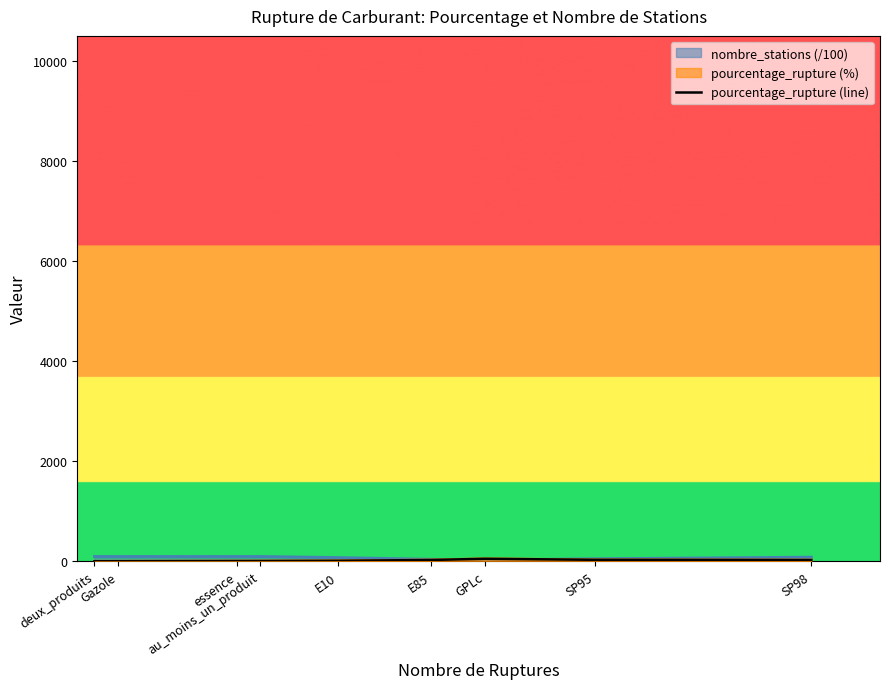

How many data points are above 11?

5